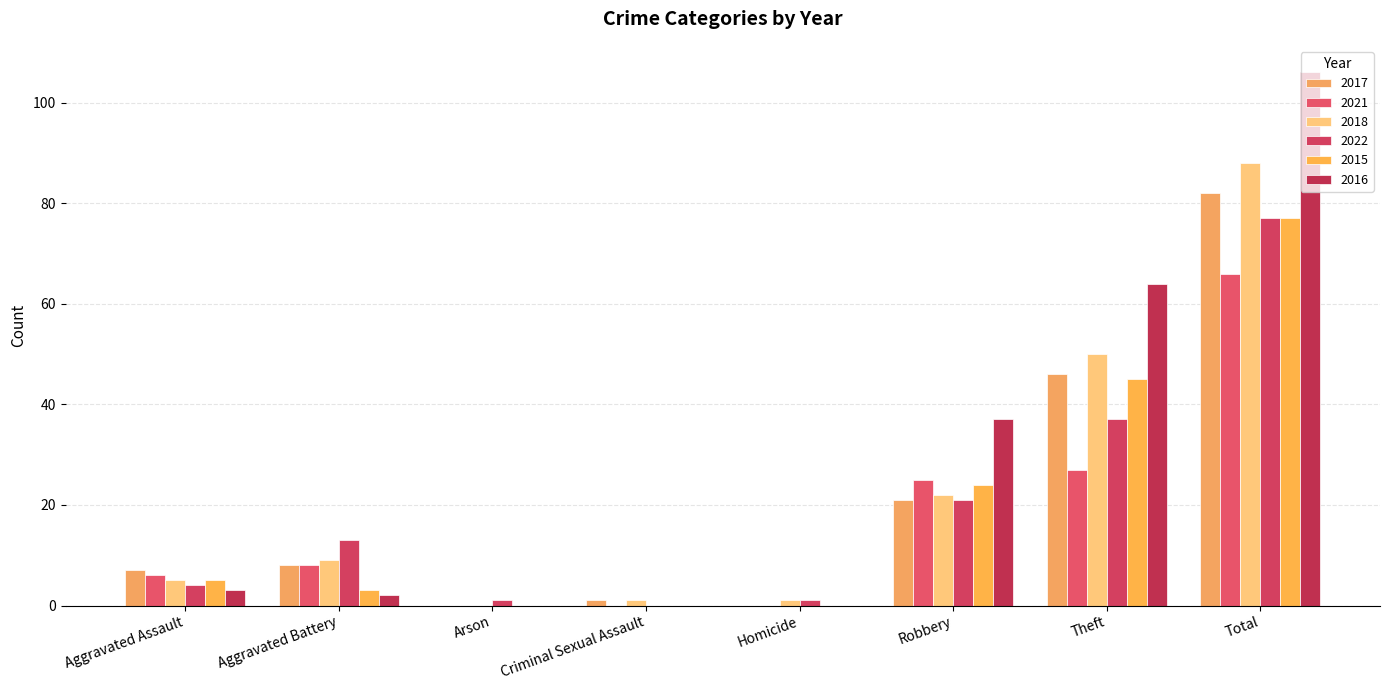

Reading left to right, what are all the values shown in this chart?

2017: Aggravated Assault=7	Aggravated Battery=8	Arson=0	Criminal Sexual Assault=1	Homicide=0	Robbery=21	Theft=46	Total=82
2021: Aggravated Assault=6	Aggravated Battery=8	Arson=0	Criminal Sexual Assault=0	Homicide=0	Robbery=25	Theft=27	Total=66
2018: Aggravated Assault=5	Aggravated Battery=9	Arson=0	Criminal Sexual Assault=1	Homicide=1	Robbery=22	Theft=50	Total=88
2022: Aggravated Assault=4	Aggravated Battery=13	Arson=1	Criminal Sexual Assault=0	Homicide=1	Robbery=21	Theft=37	Total=77
2015: Aggravated Assault=5	Aggravated Battery=3	Arson=0	Criminal Sexual Assault=0	Homicide=0	Robbery=24	Theft=45	Total=77
2016: Aggravated Assault=3	Aggravated Battery=2	Arson=0	Criminal Sexual Assault=0	Homicide=0	Robbery=37	Theft=64	Total=106